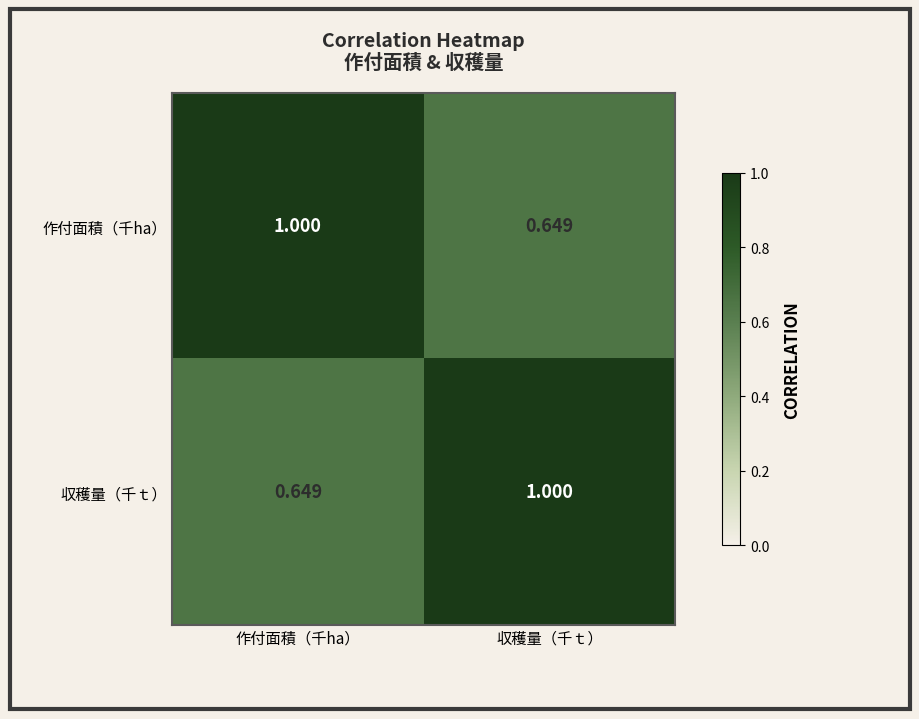

Which category has the lowest value in the 収穫量（千ｔ） series?

作付面積（千ha）